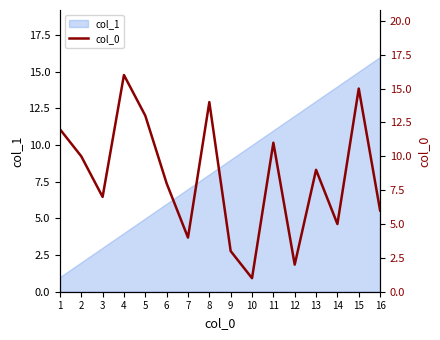

True or false: there are more than 2 points higher than both neighbors.

True